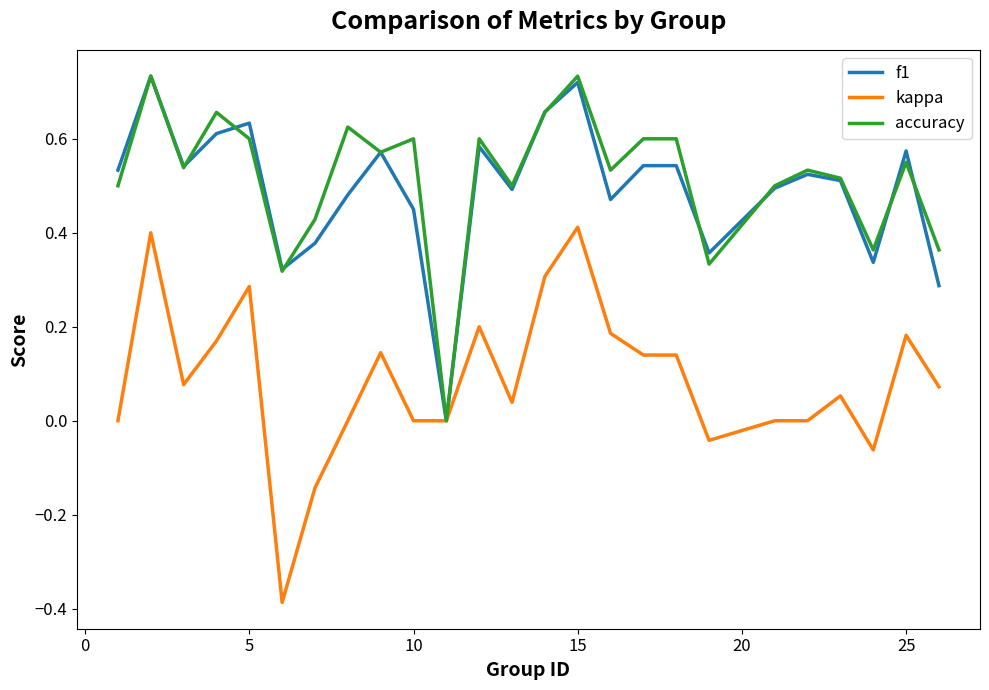

What are all the series names shown in the legend?

f1, kappa, accuracy